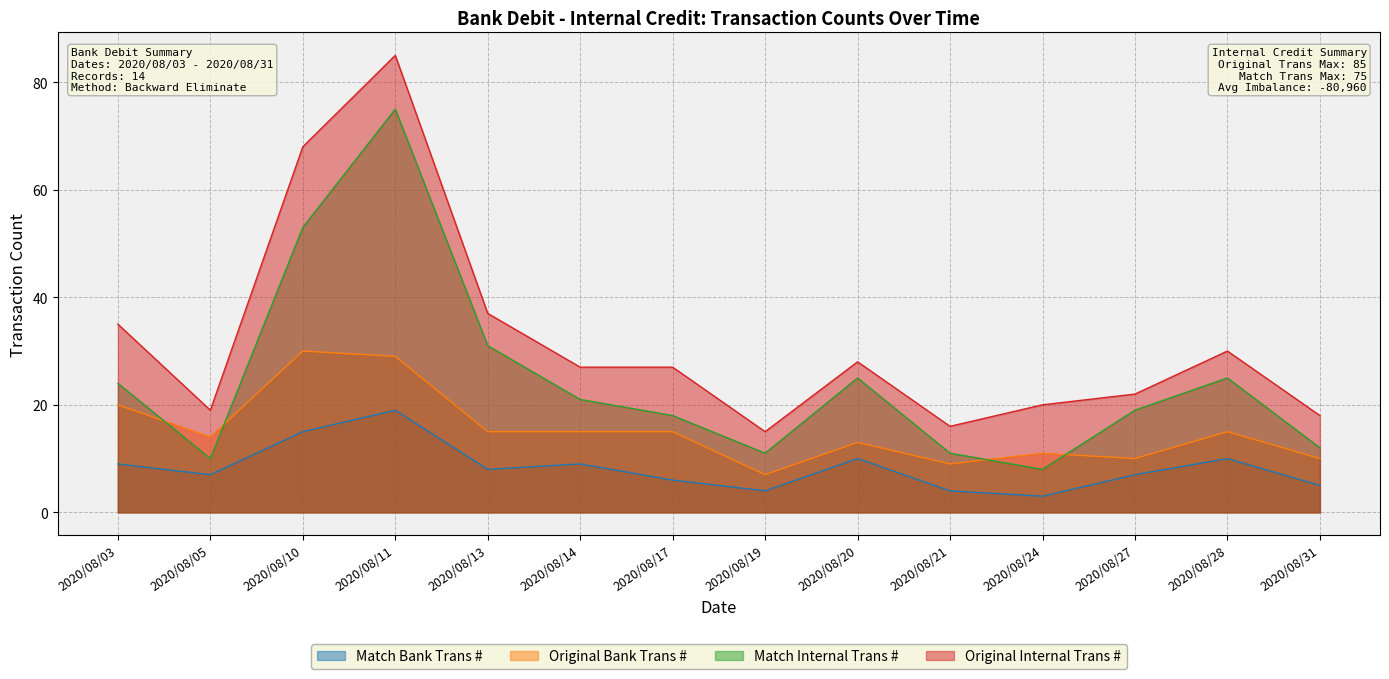

Which series has the widest spread of values?

Original Internal Trans #